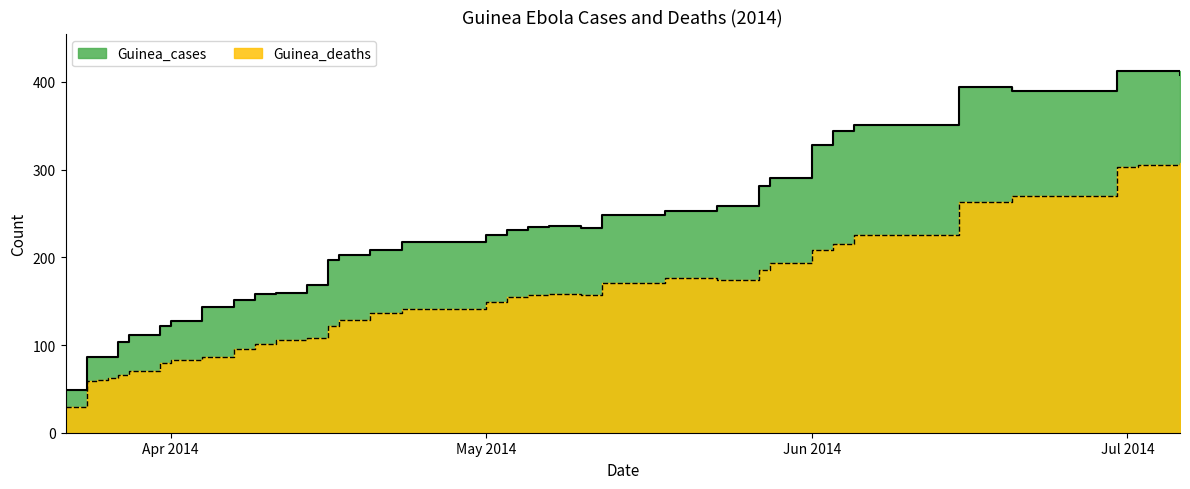

What is the minimum value shown in the chart?

29